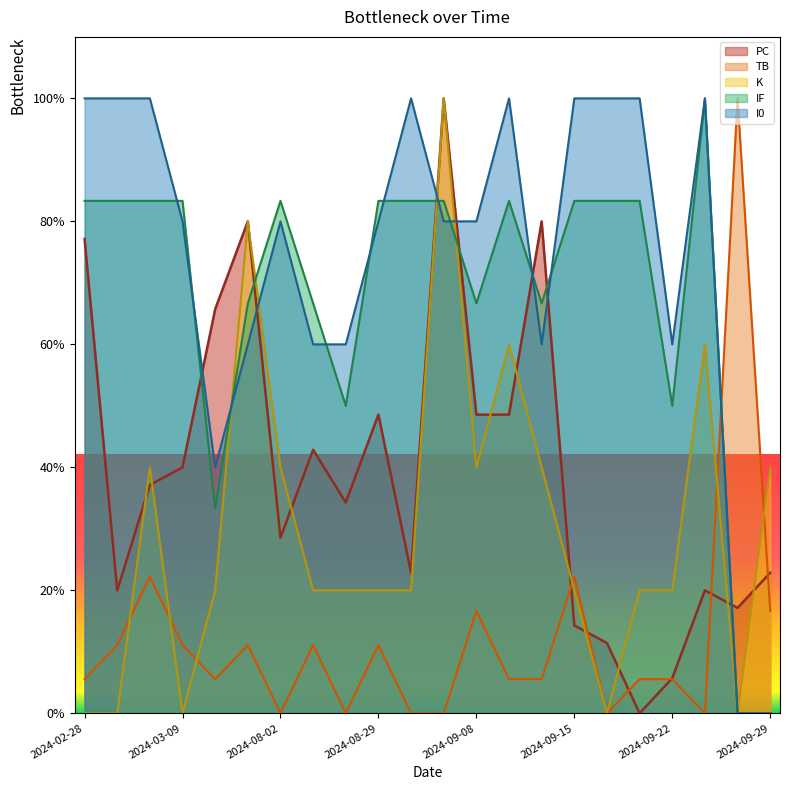

What is the difference between the maximum and minimum values in the K series?

100.0